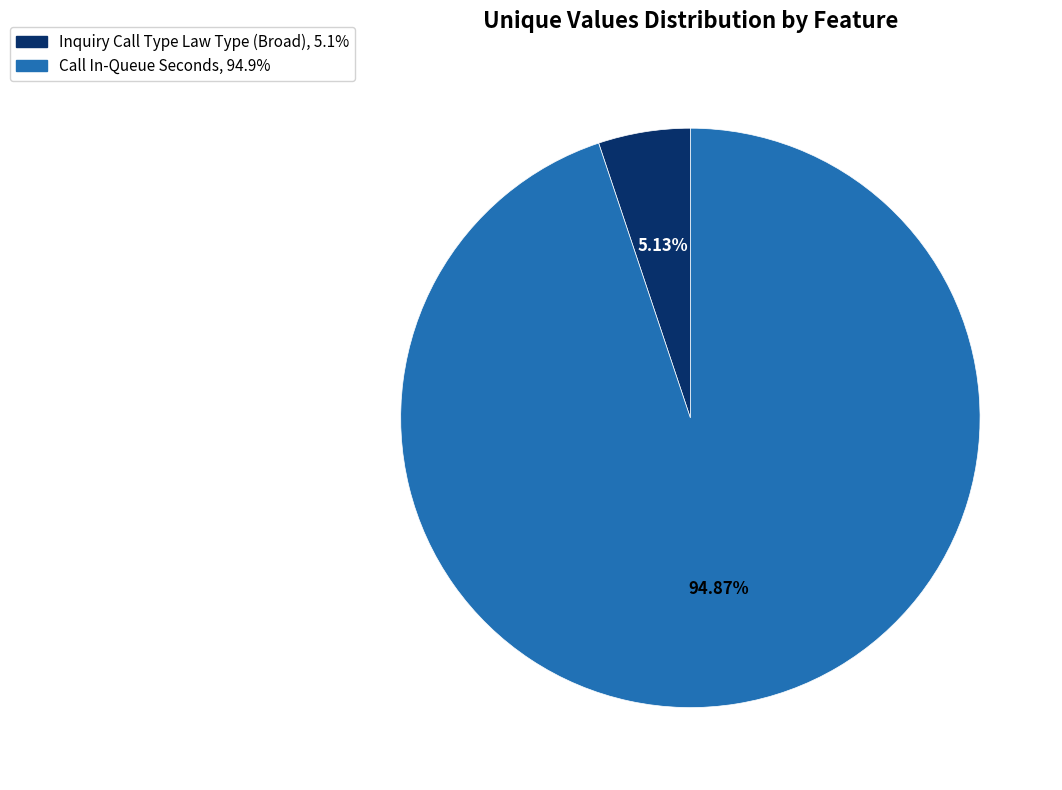

How many segments does this pie chart have?

2